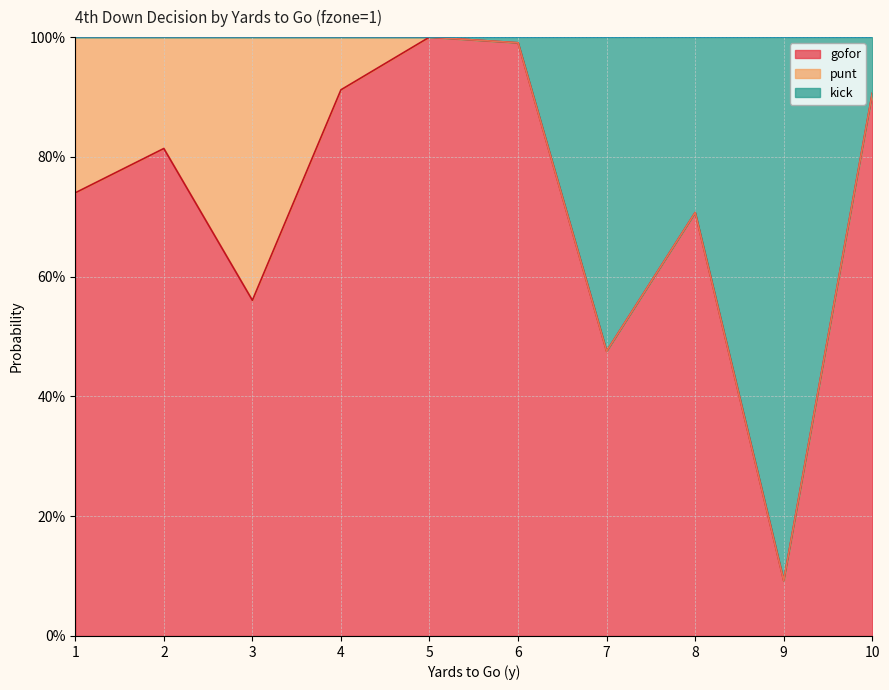

Does the chart display data point markers on the line(s)?

No